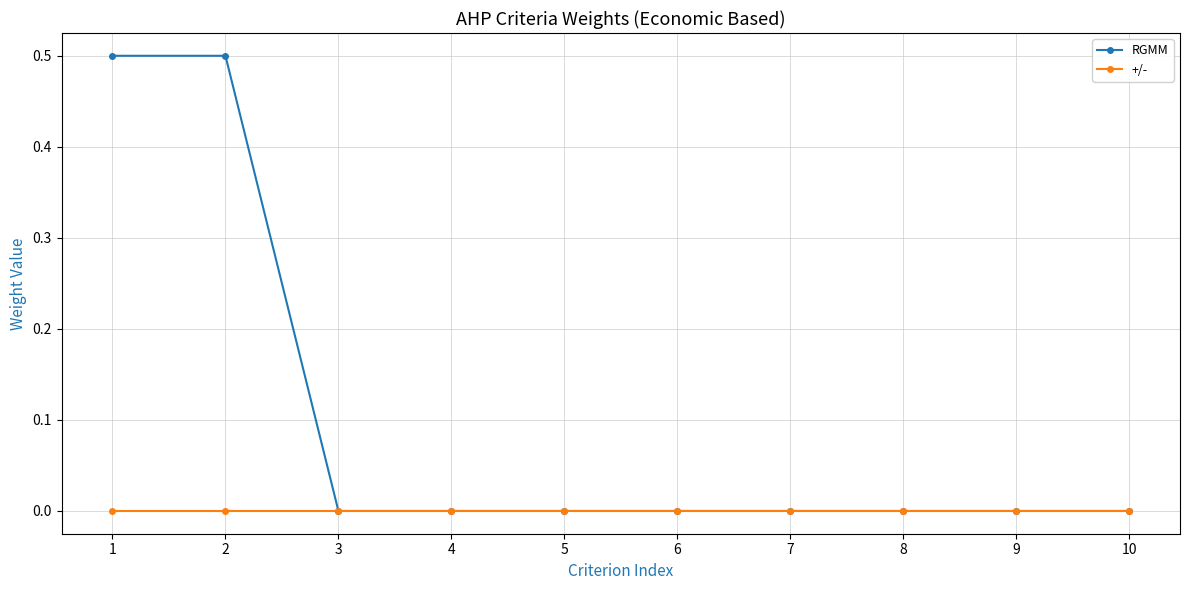

What is the maximum value for RGMM?

0.5